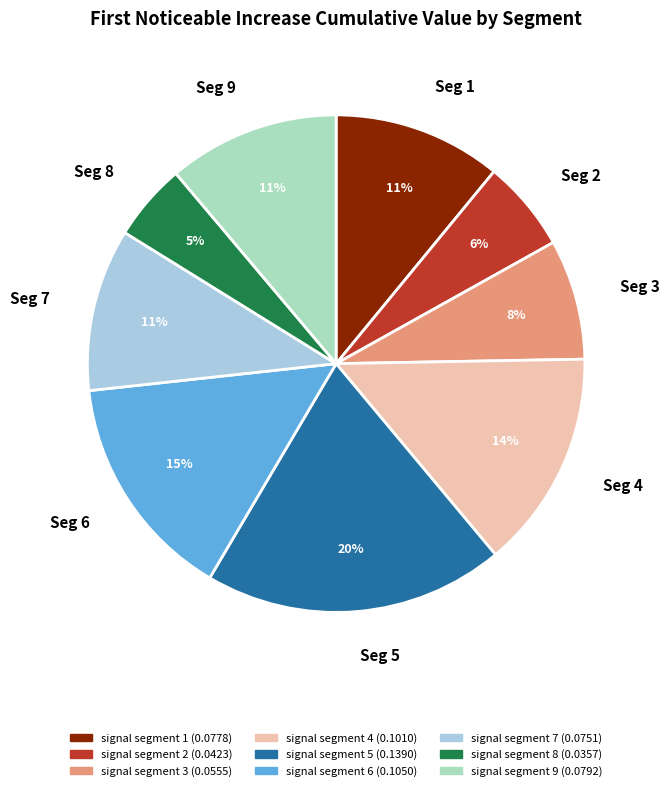

To the nearest percent, what is the average slice percentage?

11%